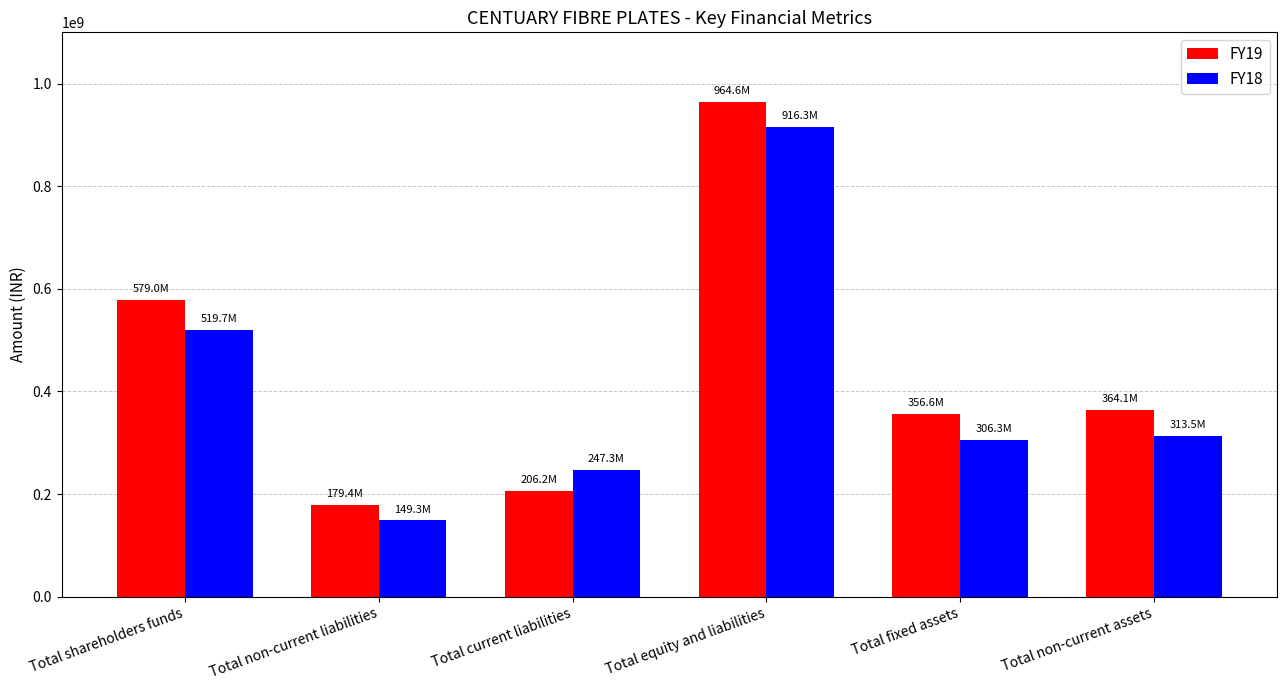

Which series has the widest spread of values?

FY19